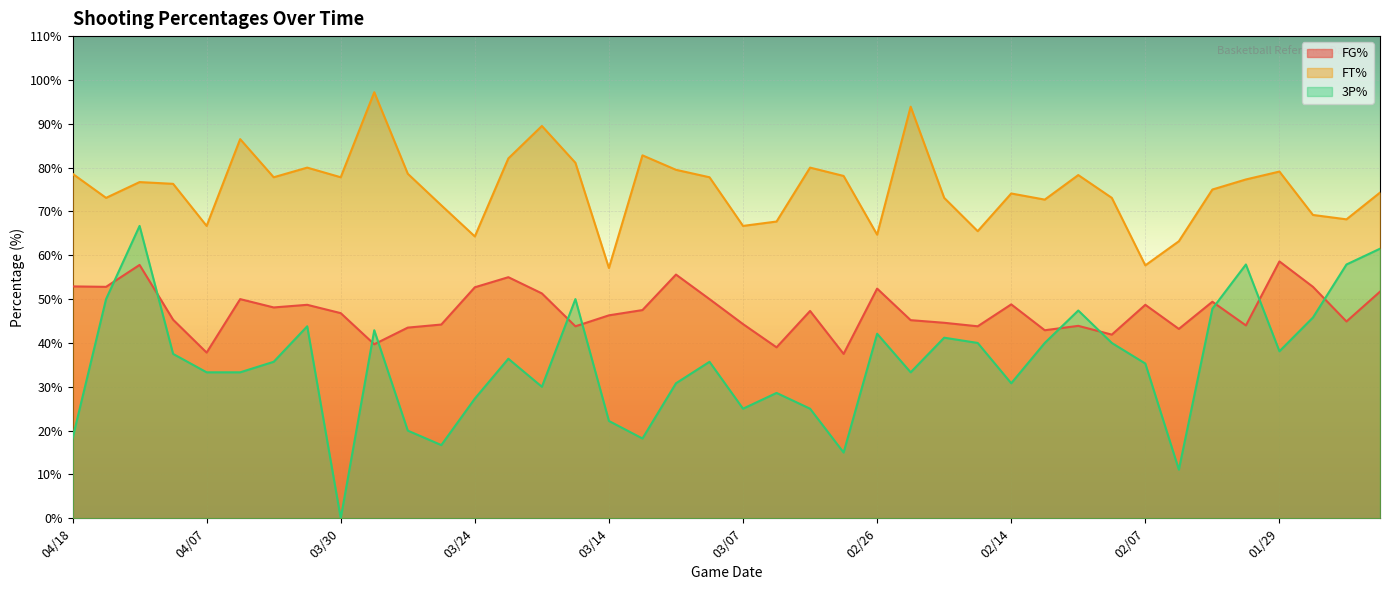

Which category has the lowest value across all series?

03/30